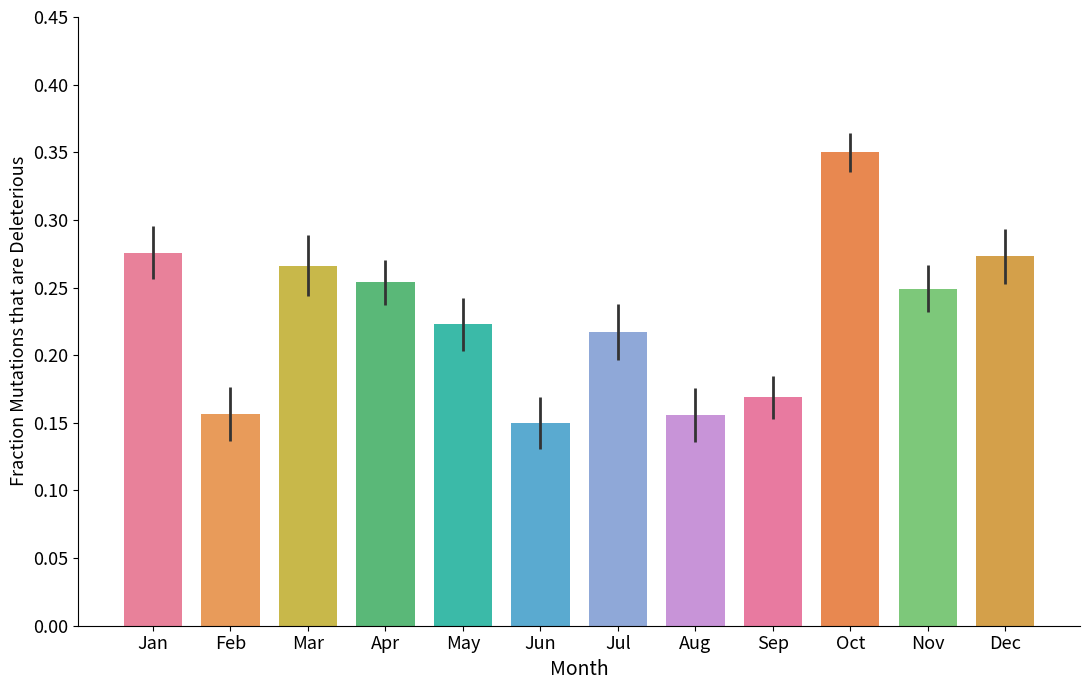

True or false: the data shows 0.1 at Sep.

False